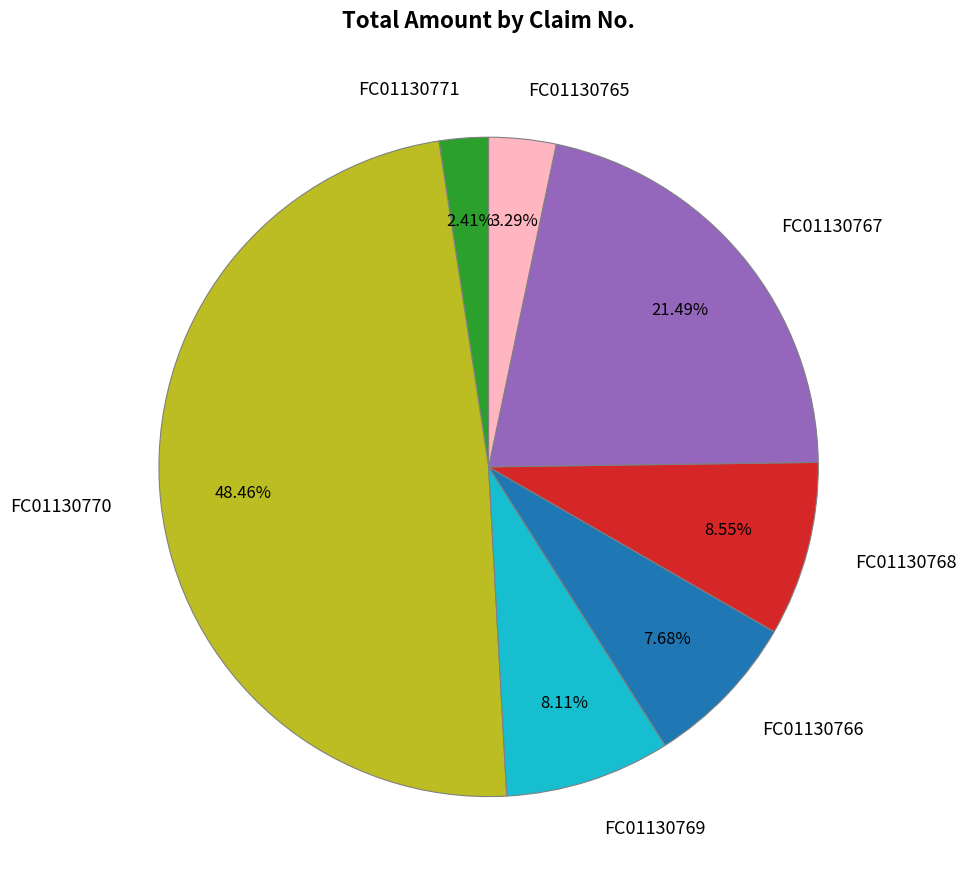

To the nearest percent, what percentage of the pie is FC01130765?

3%